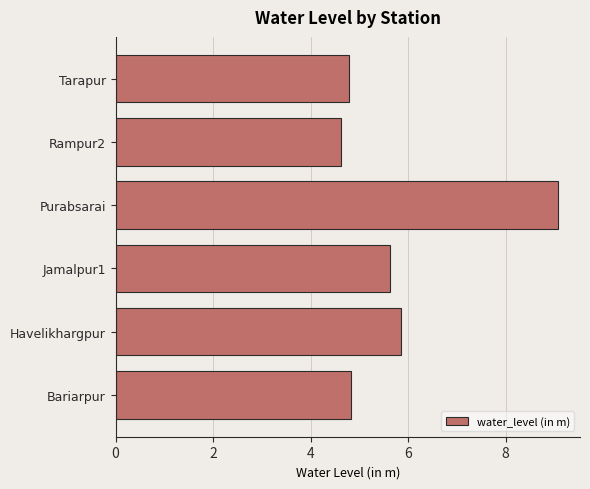

Which category has the highest value across all series?

Purabsarai